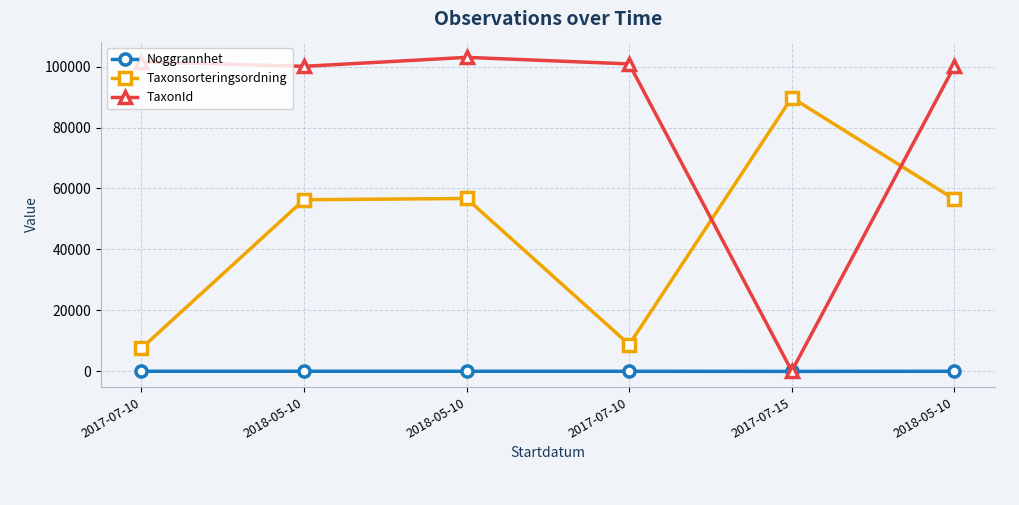

True or false: TaxonId and Noggrannhet intersect in this chart.

False